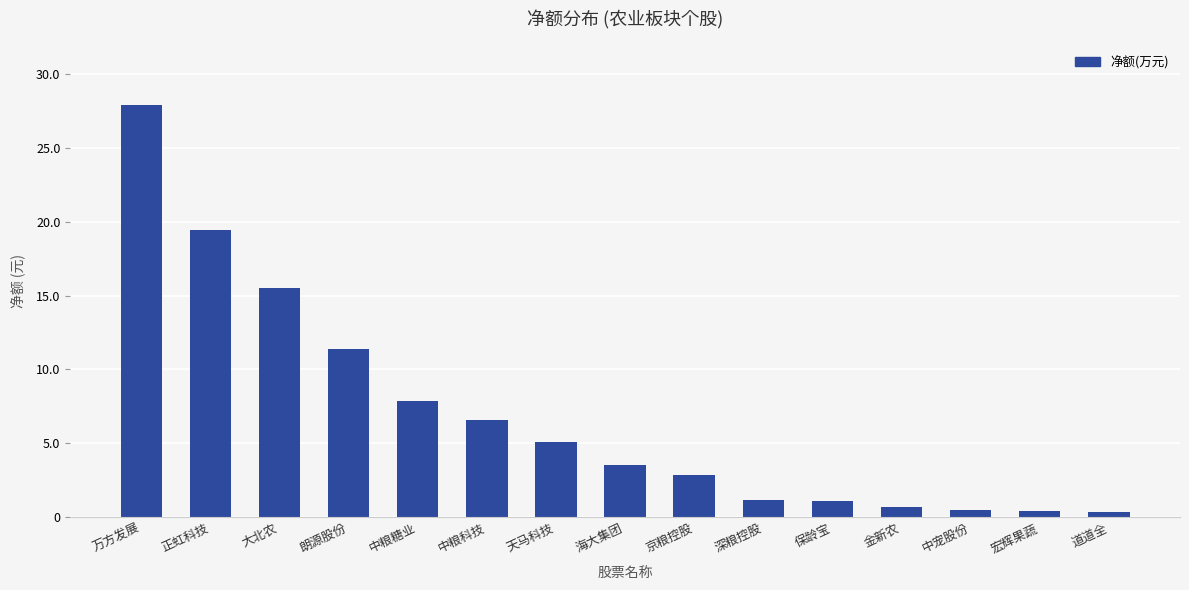

What is the change in value from 京粮控股 to 中宠股份?

-2380986